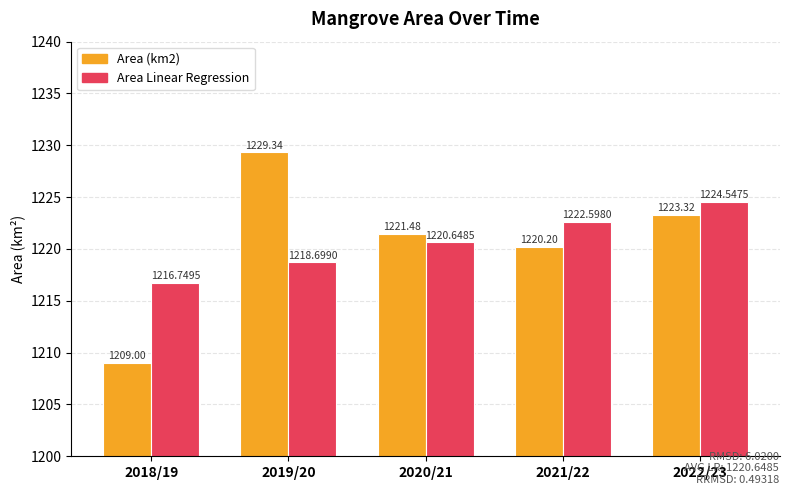

Reading left to right, list all the values displayed in this chart.

Area (km2): 1209.0	1229.3	1221.5	1220.2	1223.3
Area Linear Regression: 1216.7	1218.7	1220.6	1222.6	1224.5